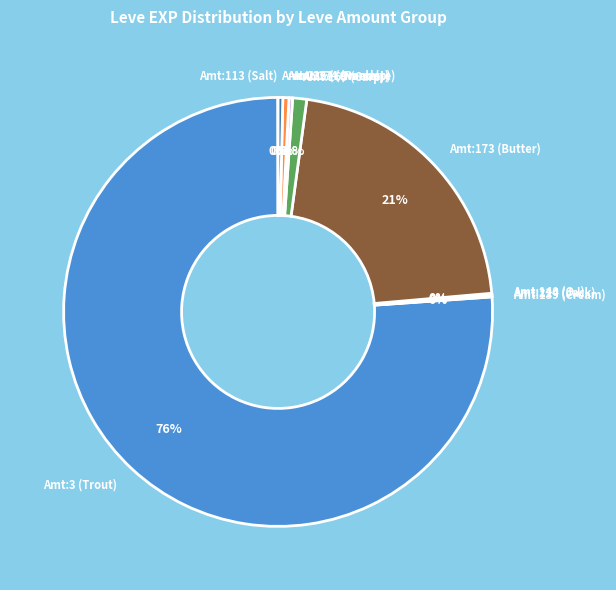

Which has a higher value, Amt:173 (Butter) or Amt:227 (Omelette)?

Amt:173 (Butter)